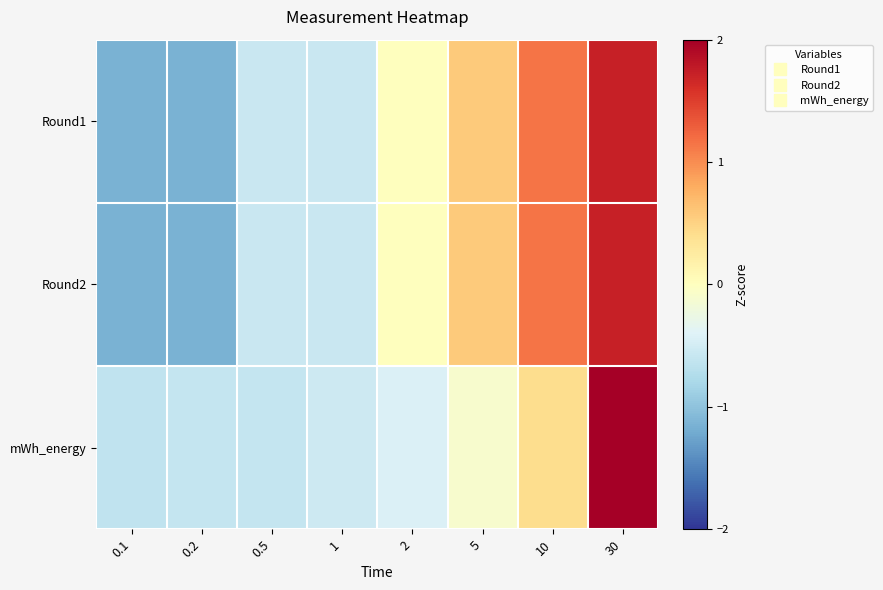

Reading left to right, extract all data points from this chart.

Round1: 0.1=-1.2	0.2=-1.2	0.5=-0.6	1=-0.6	2=0.0	5=0.6	10=1.2	30=1.7
Round2: 0.1=-1.2	0.2=-1.2	0.5=-0.6	1=-0.6	2=0.0	5=0.6	10=1.2	30=1.7
mWh_energy: 0.1=-0.6	0.2=-0.6	0.5=-0.6	1=-0.5	2=-0.4	5=-0.1	10=0.4	30=2.5